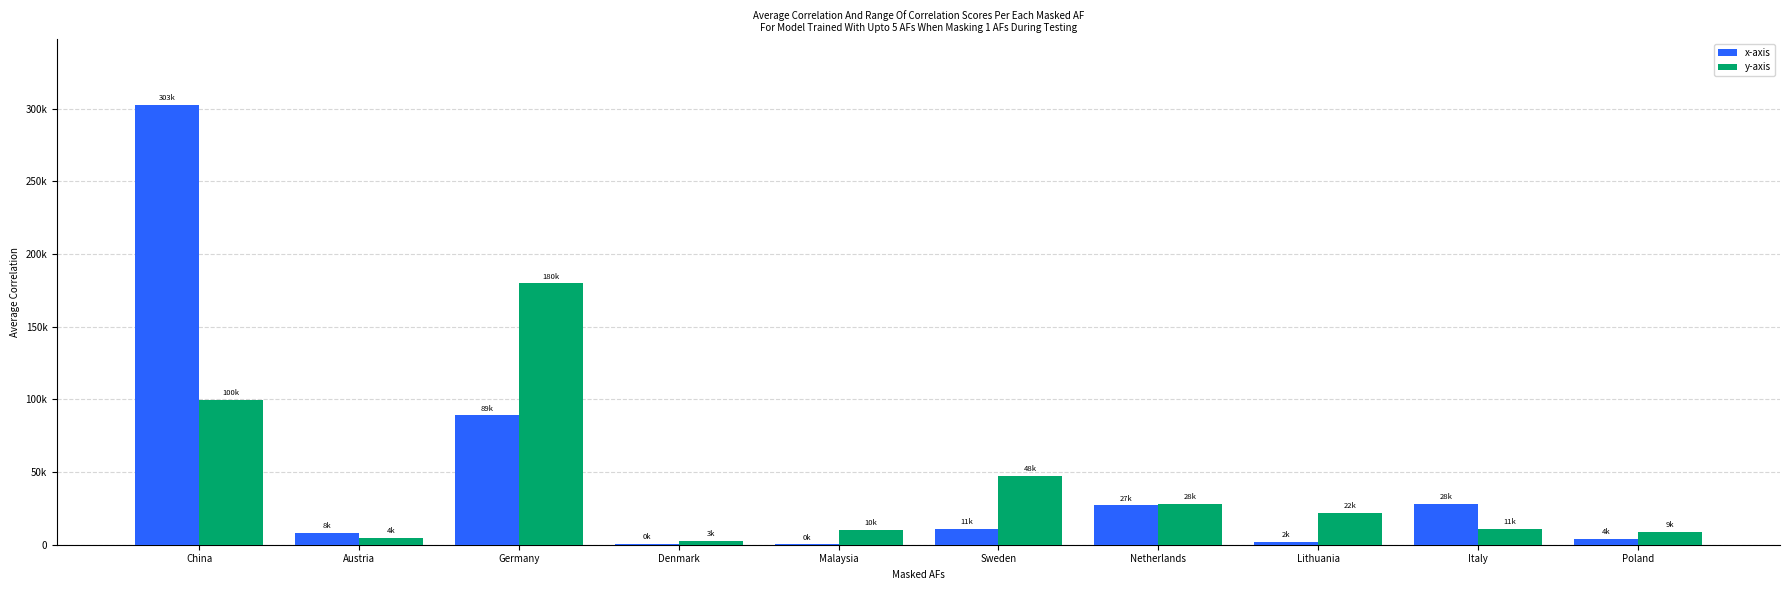

Where does the y-axis series first go above 21796?

China